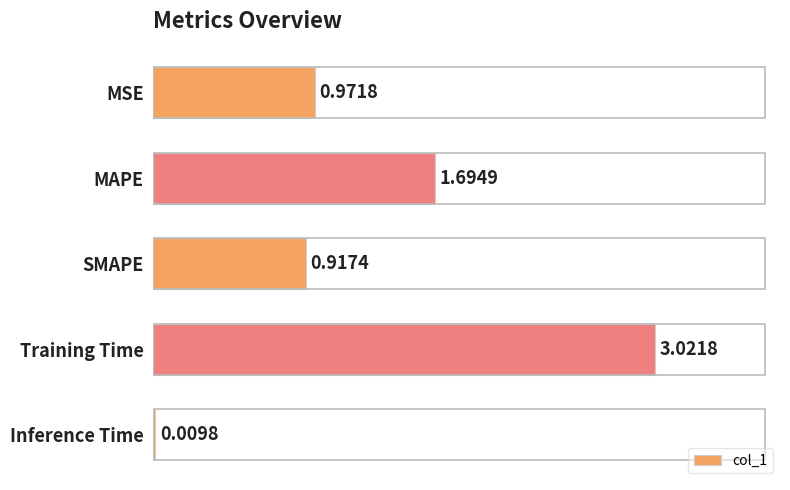

Which has a higher value, Inference Time or MAPE?

MAPE